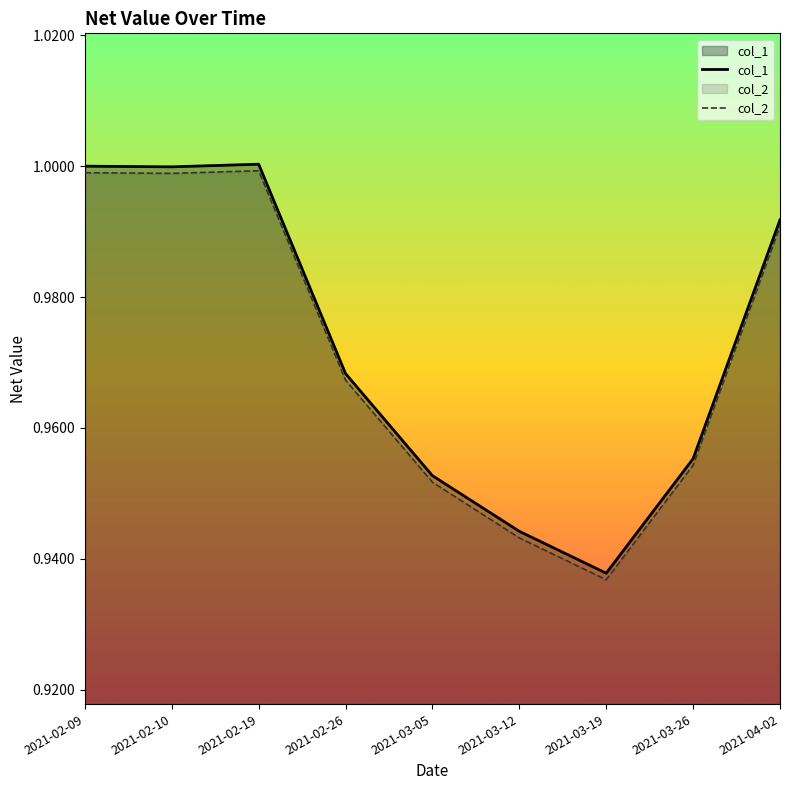

True or false: col_2 and col_1 intersect in this chart.

False